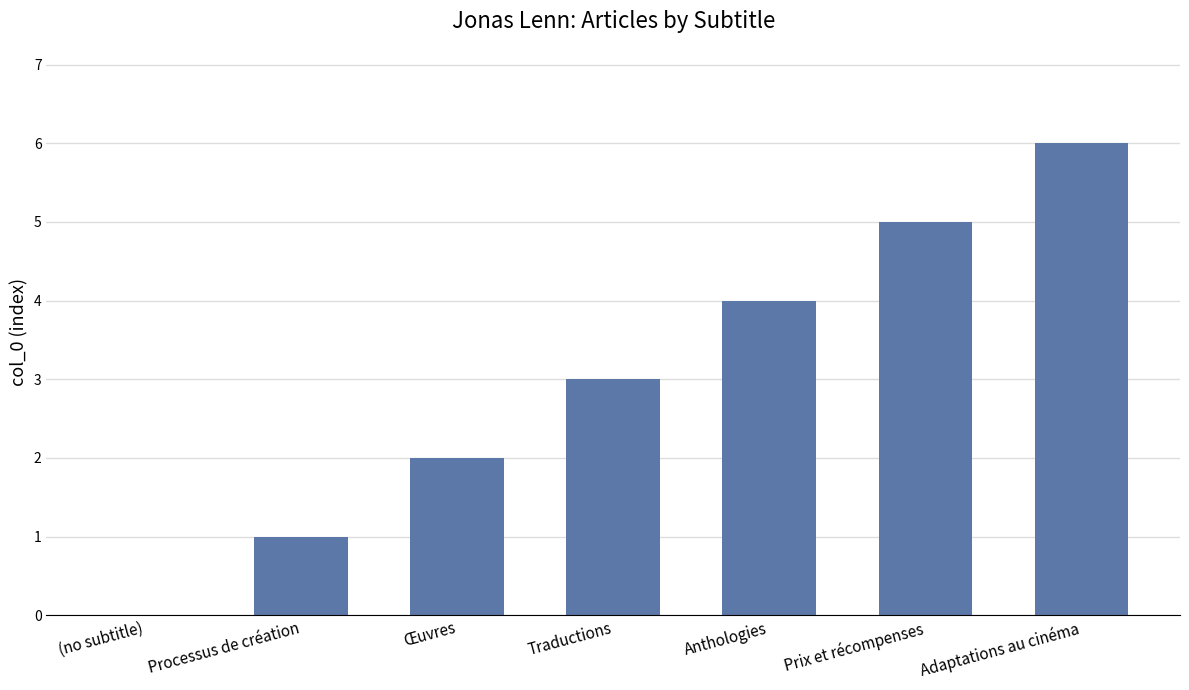

How many data points does each series have?

7